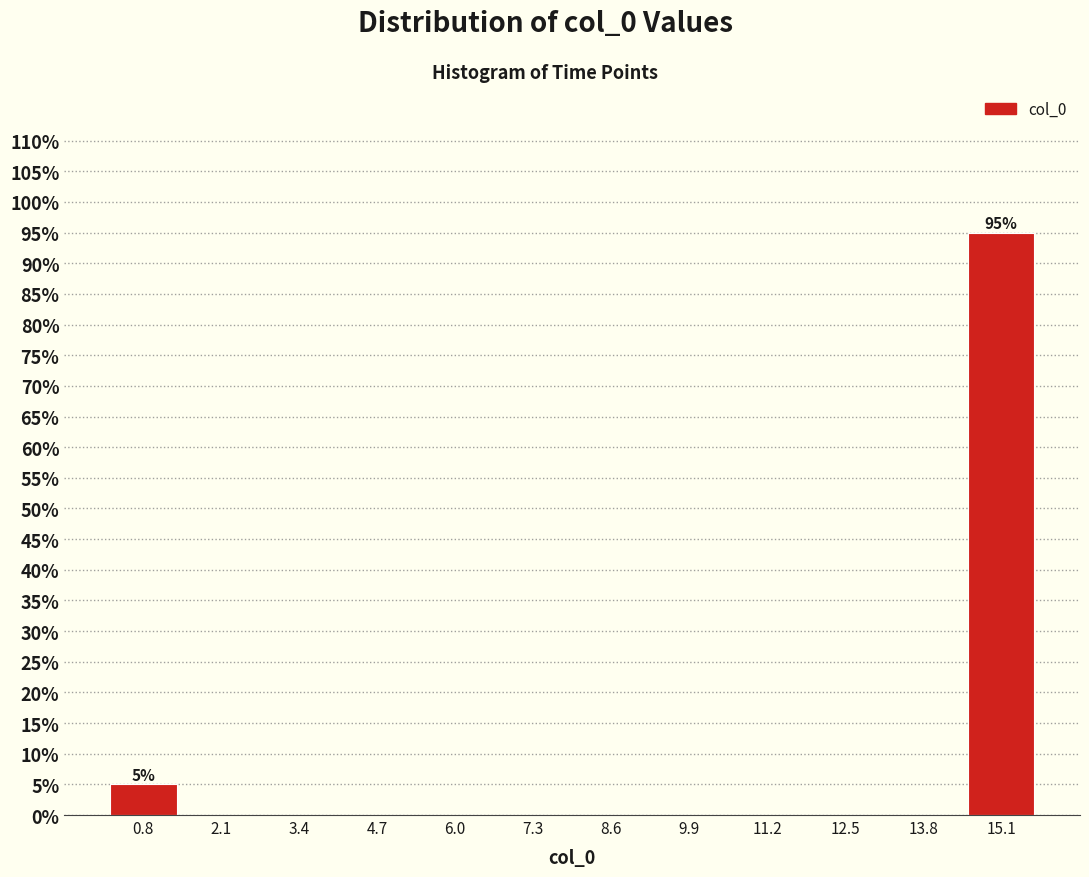

Which range on the x-axis has the tallest bar?

14.4 to 15.8